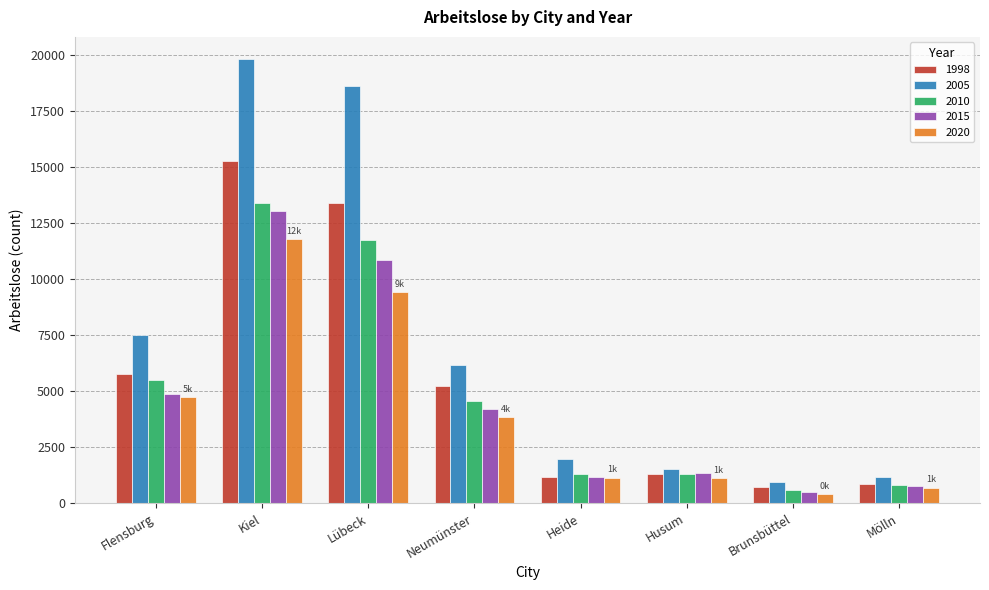

How many data points does each series have?

8